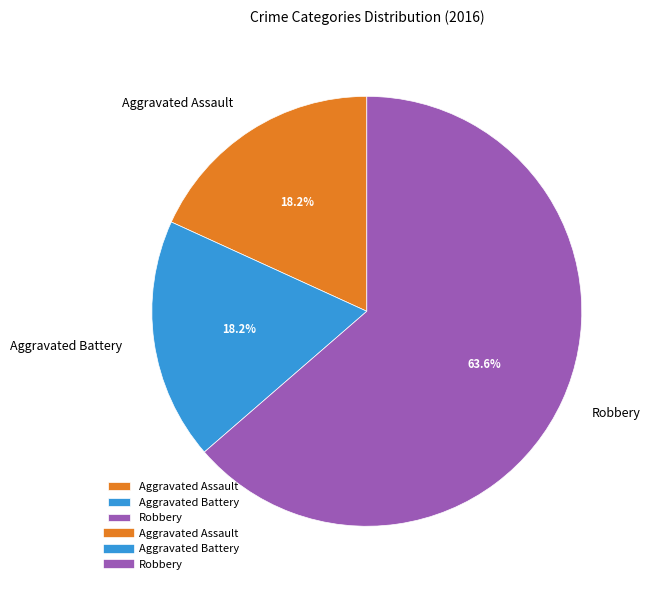

To the nearest percent, what is the difference between the Aggravated Battery and Robbery slice percentages?

45%